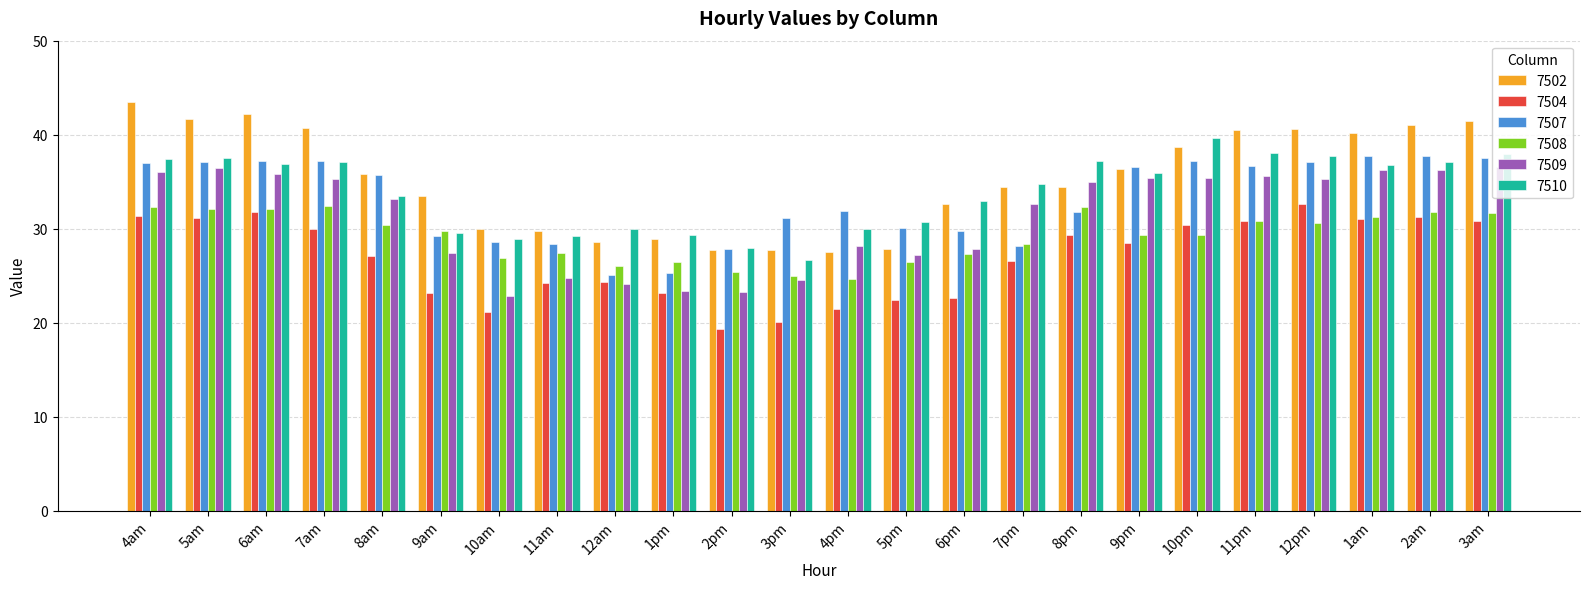

Is it true that 7507 equals 47.7 at 5pm?

False